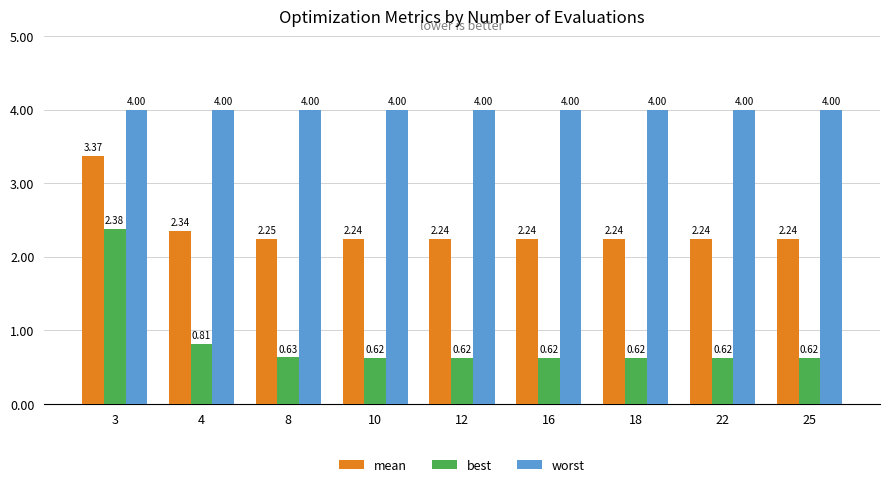

Rank the series by their maximum value, from lowest to highest.

best, mean, worst